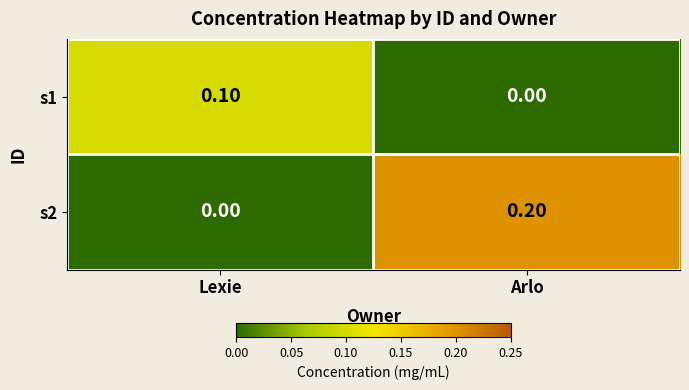

Which series changed the most between Lexie and Arlo?

s2